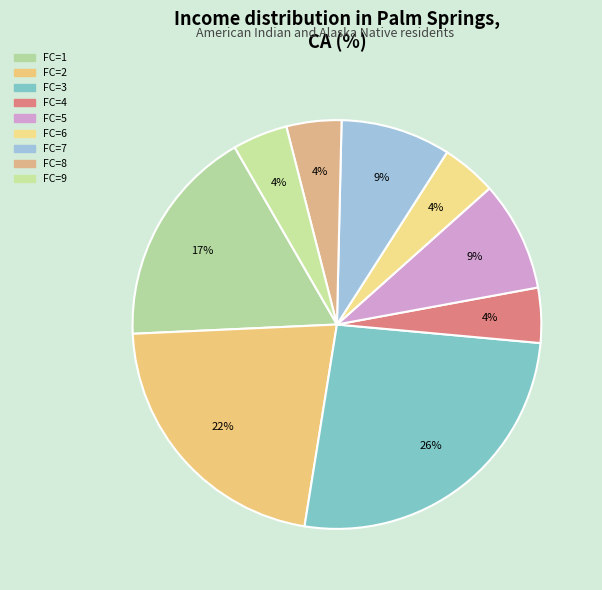

How many slices are in this pie chart?

9